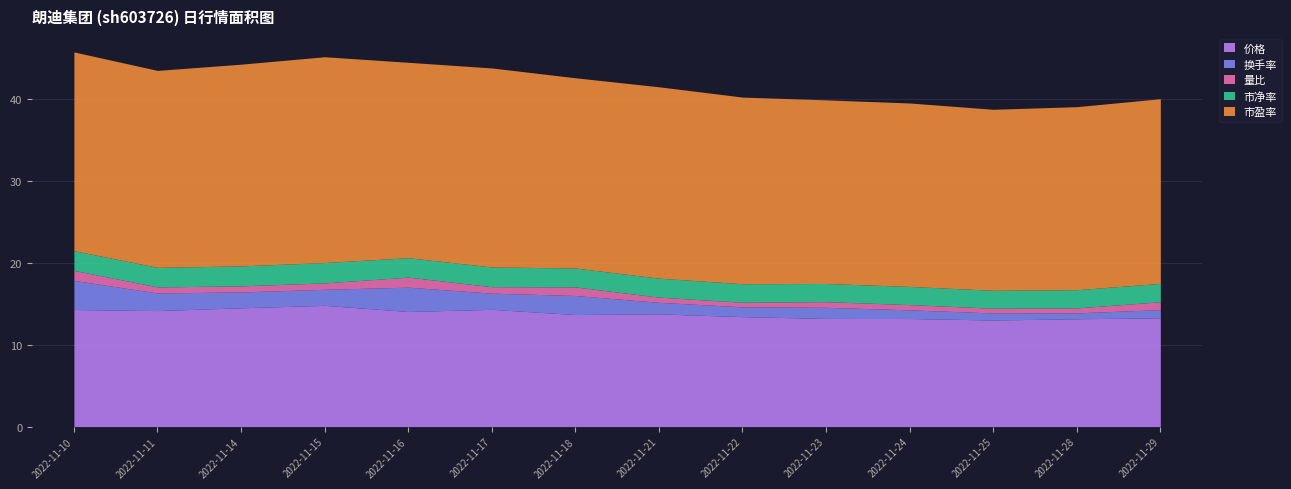

In 市净率, how many points are higher than both neighbors (excluding endpoints)?

3